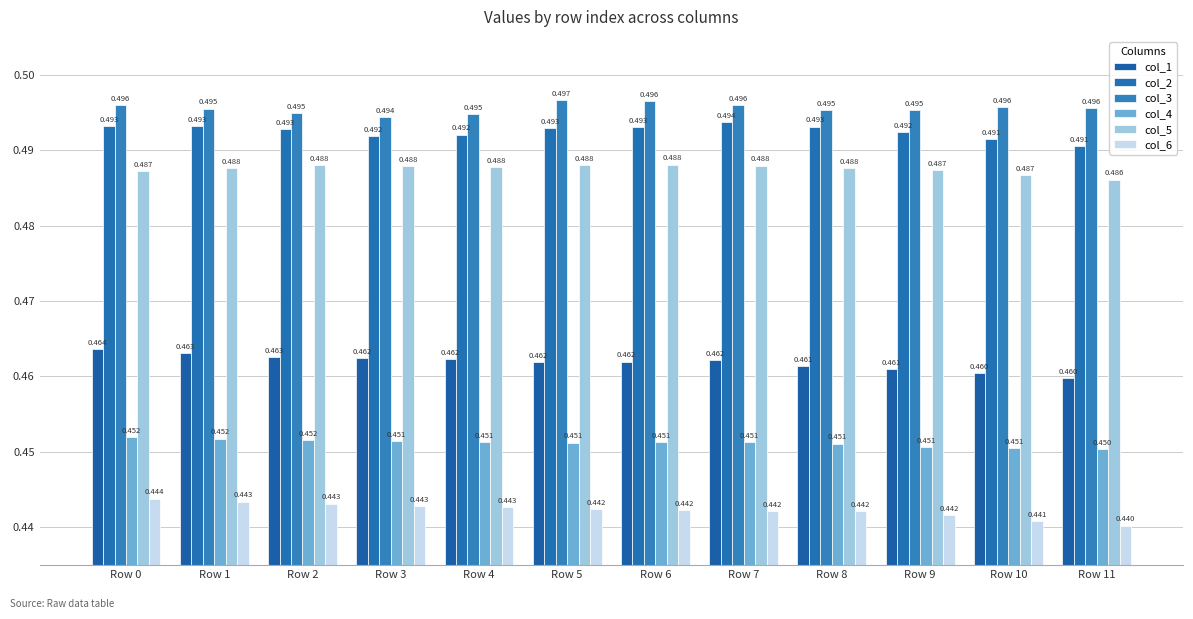

Does the chart contain stacked bars?

No